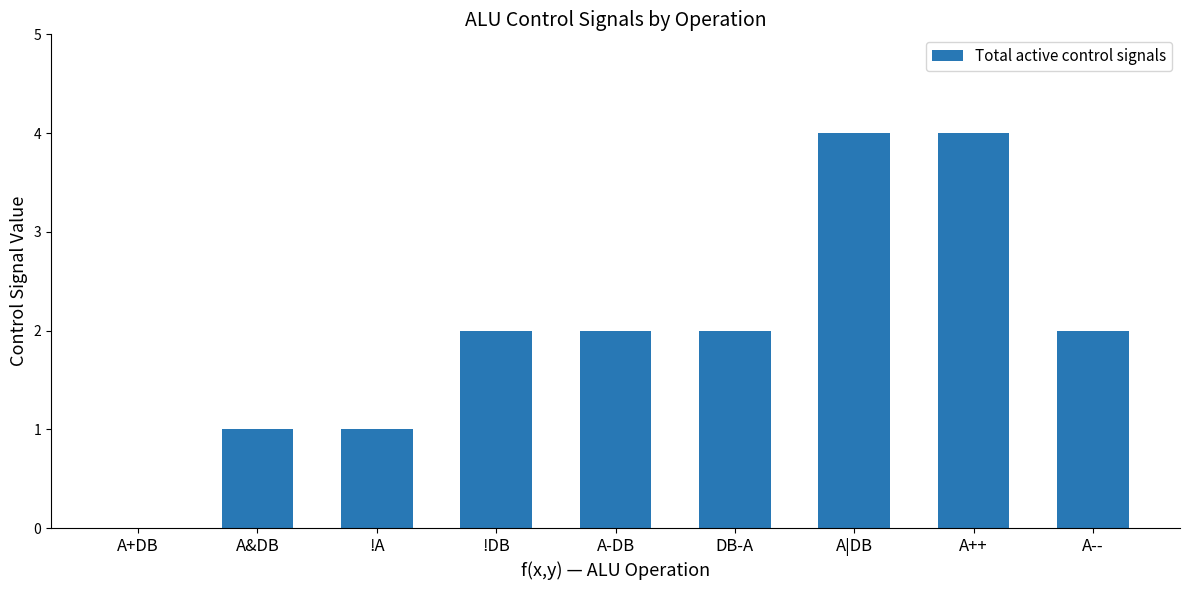

True or false: the data shows 3 at A--.

False